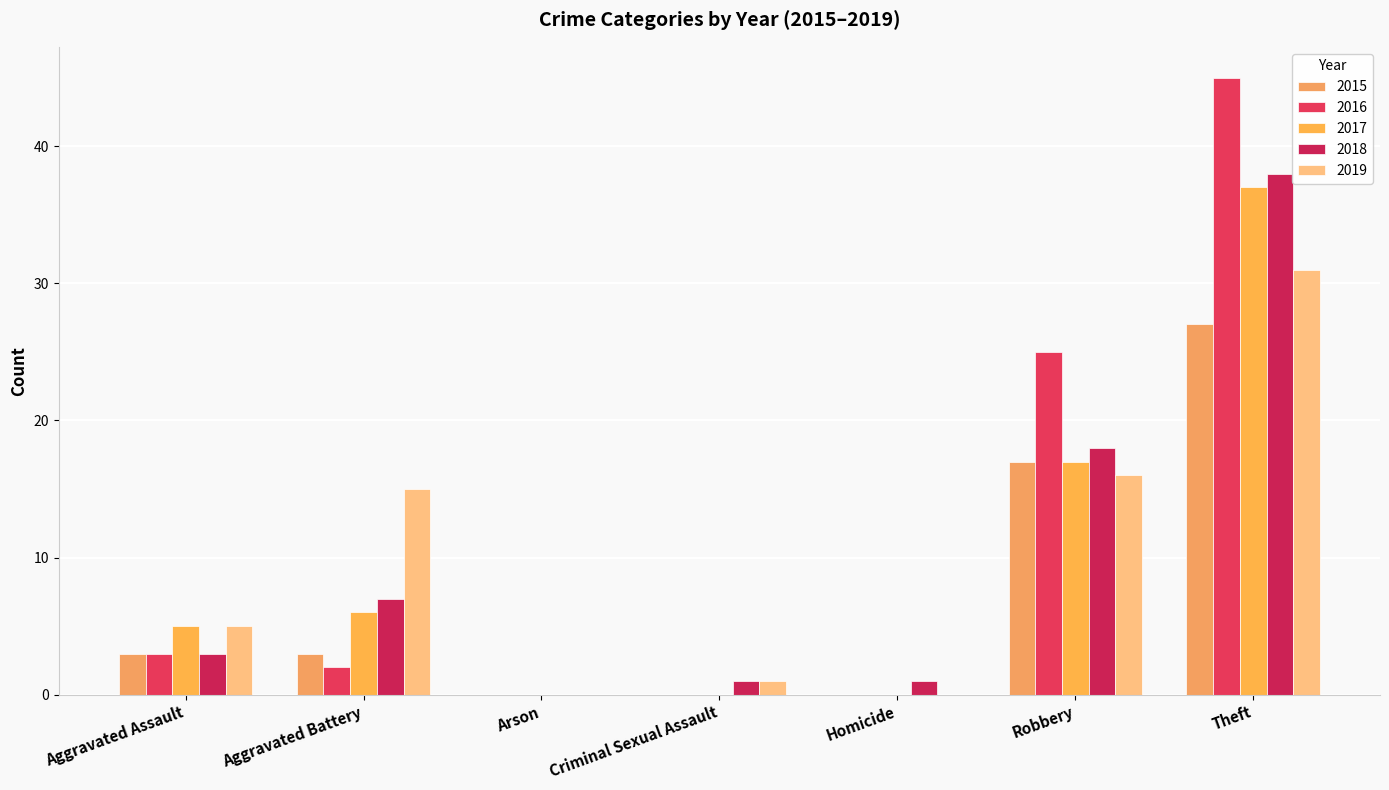

Which series has the largest total across all categories?

2016